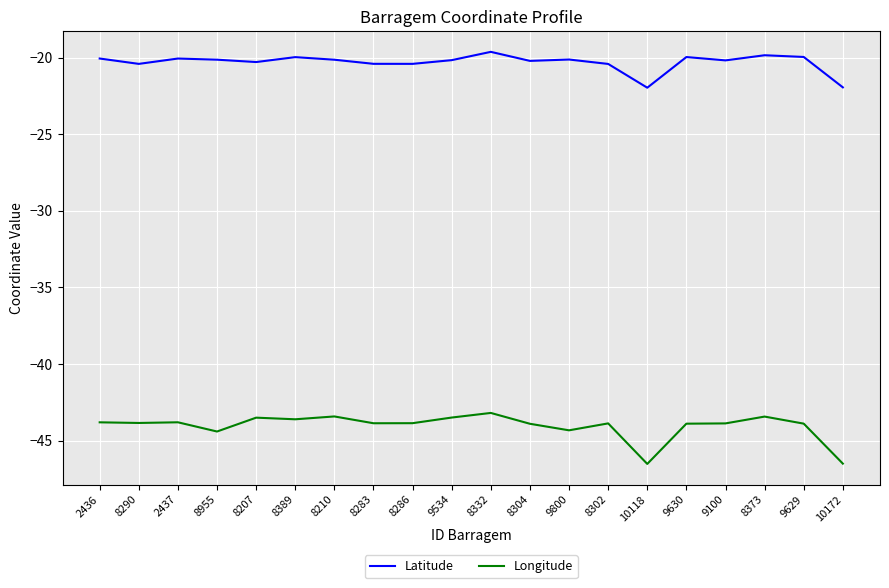

Is the value of Longitude at 2437 greater than the value of Latitude at 8389?

No